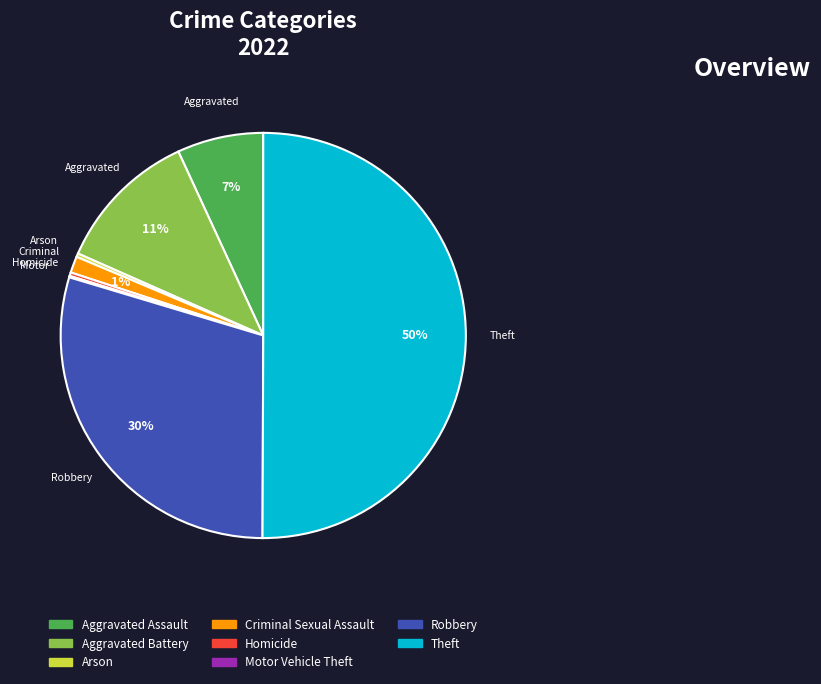

Which has a higher value, Homicide or Theft?

Theft